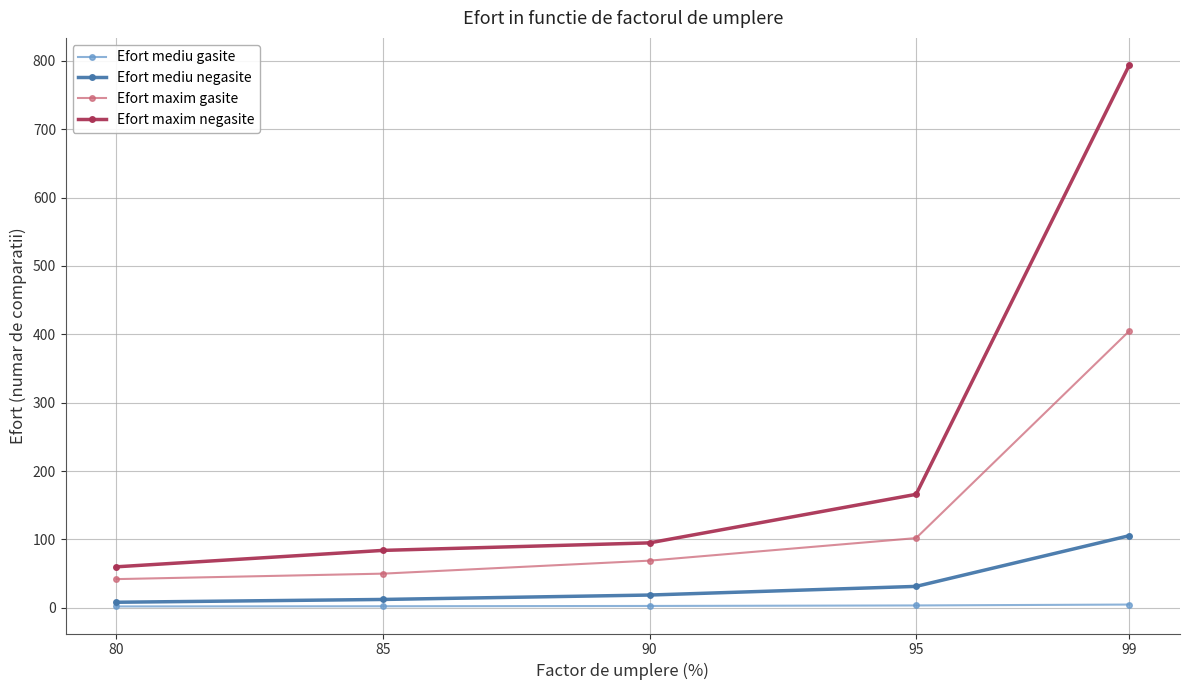

Between 90 and 95, which series saw the biggest shift?

Efort maxim negasite